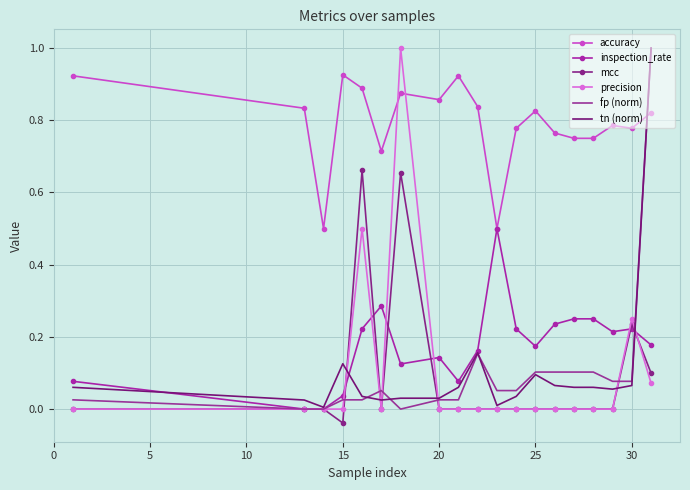

Which series has the largest total across all categories?

accuracy